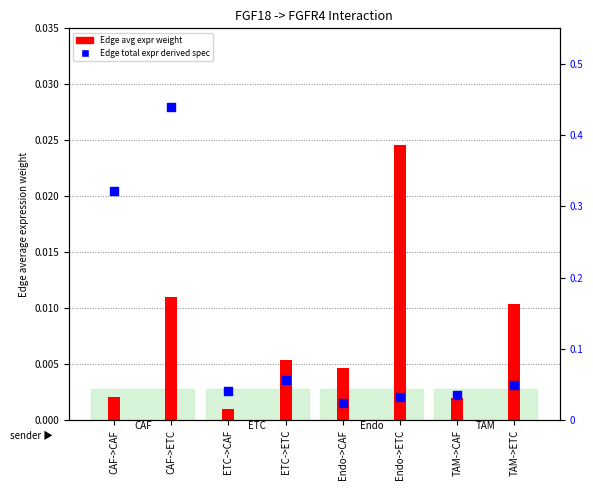

Which series has the largest total across all categories?

Edge total expr derived spec